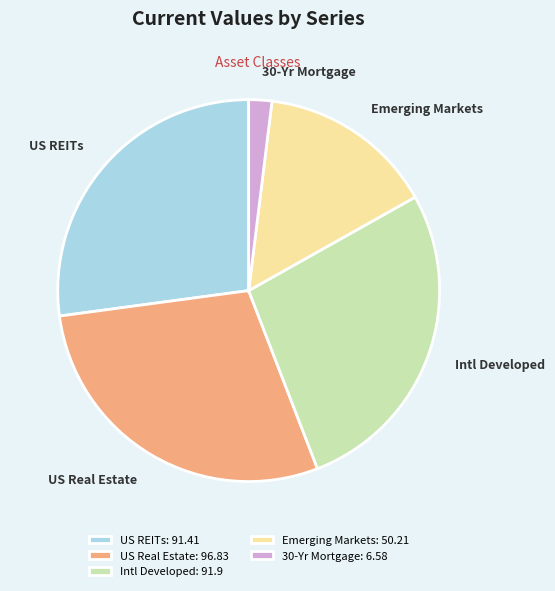

Which slice is the smallest?

30-Yr Mortgage